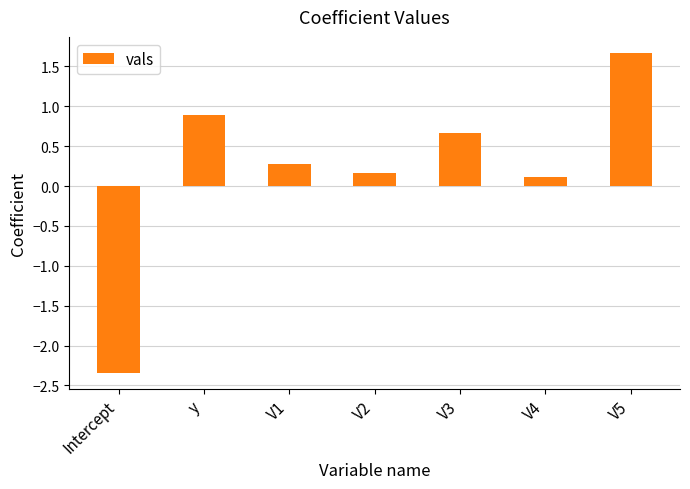

Reading right to left, what are all the values shown in this chart?

V5=1.7	V4=0.1	V3=0.7	V2=0.2	V1=0.3	y=0.9	Intercept=-2.3